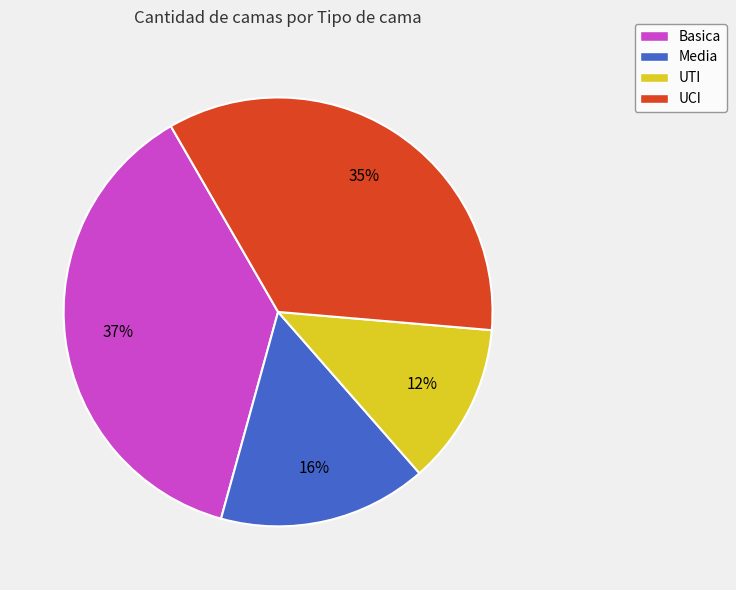

What is the smallest slice in the pie chart?

UTI